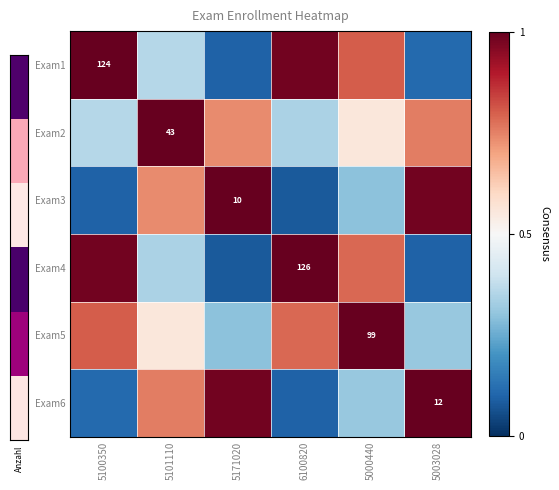

The Exam2 series shows 0.6 at 5000440. True or false?

True